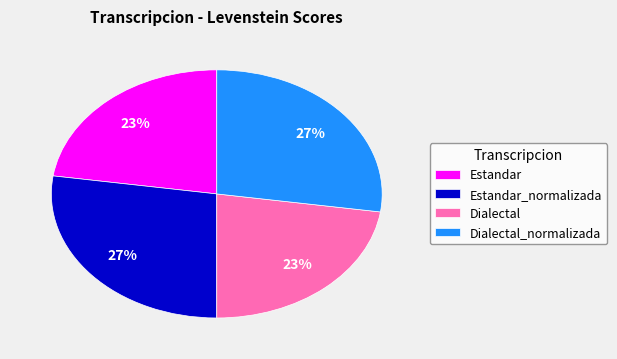

Count the number of slices in the pie.

4